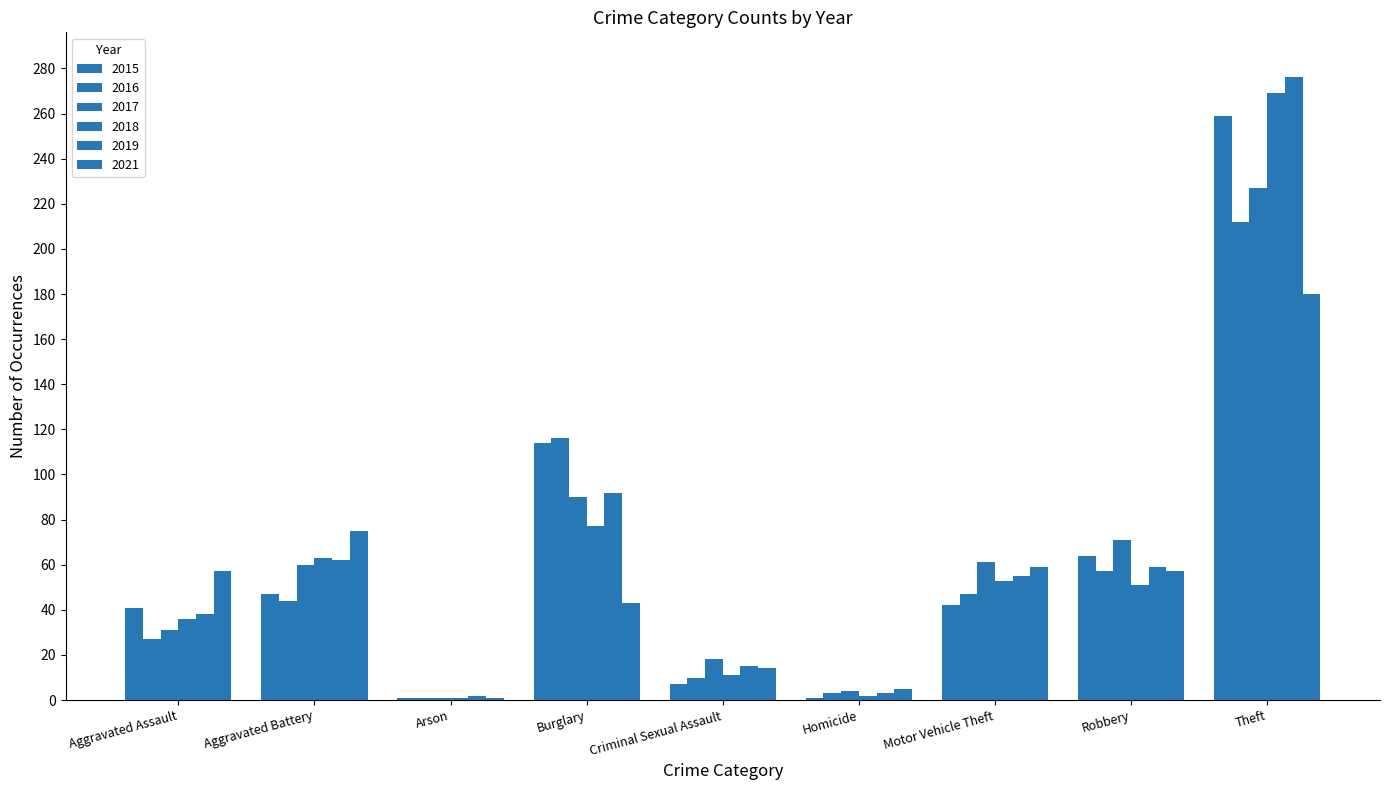

What is the label of the 7th bar from the right?

Arson